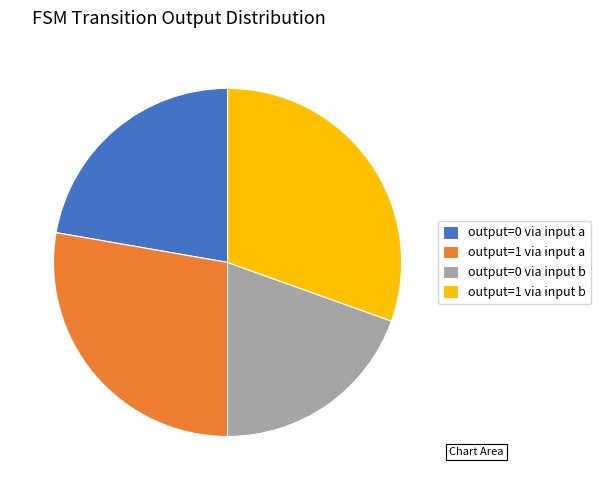

The output=0 via input b slice represents 9% of the pie. True or false?

False